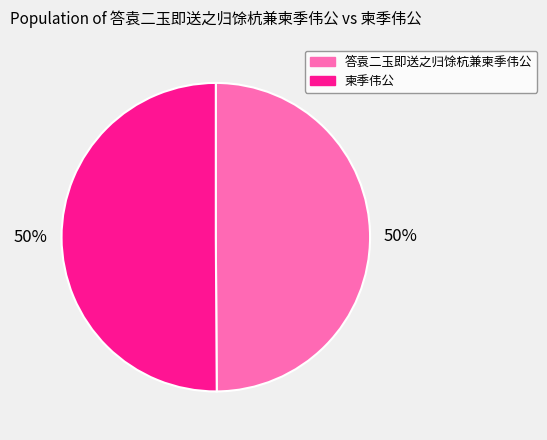

How many segments does this pie chart have?

2